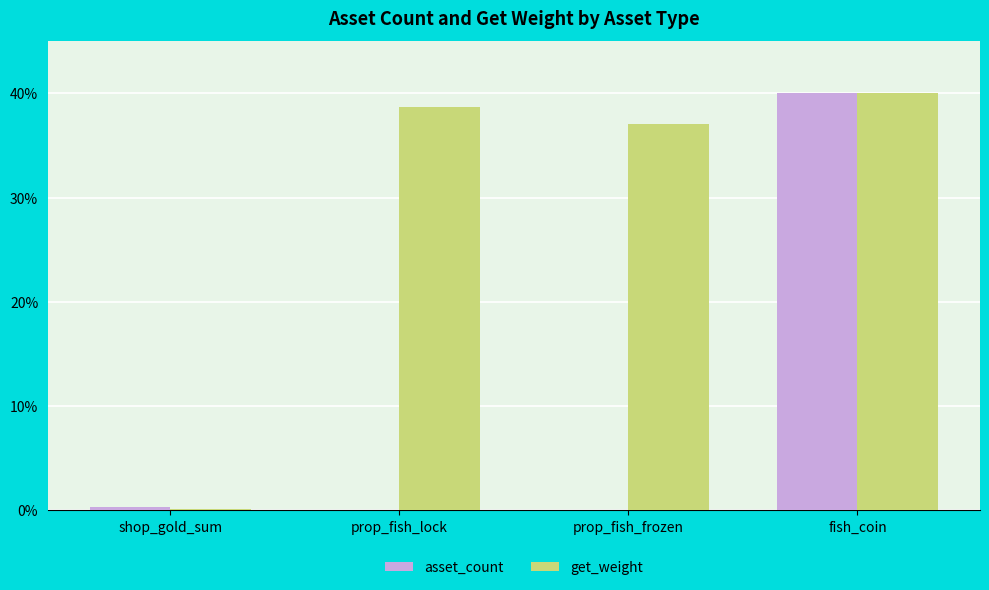

What is the spread (max minus min) of values at shop_gold_sum?

0.2